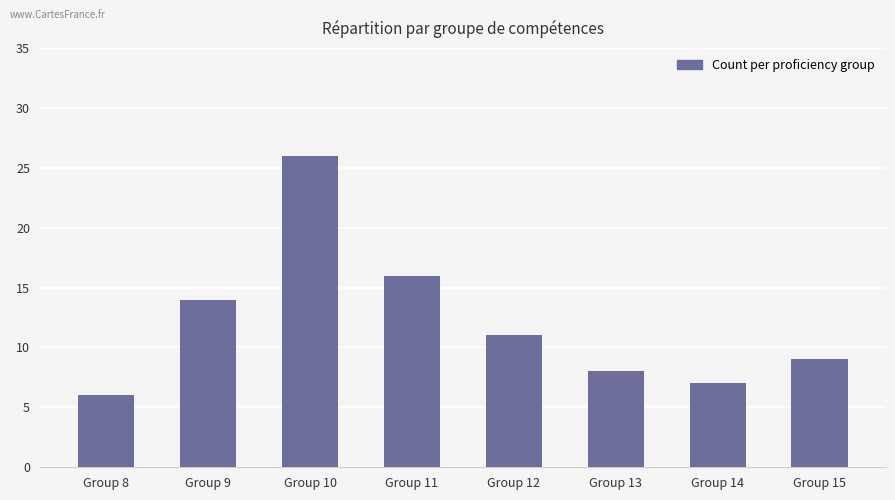

At which label does the data first exceed 11?

Group 9